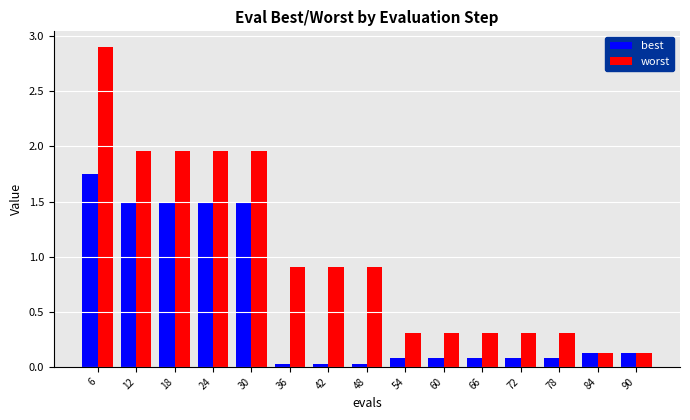

What is the difference between the maximum and minimum values in the worst series?

2.8